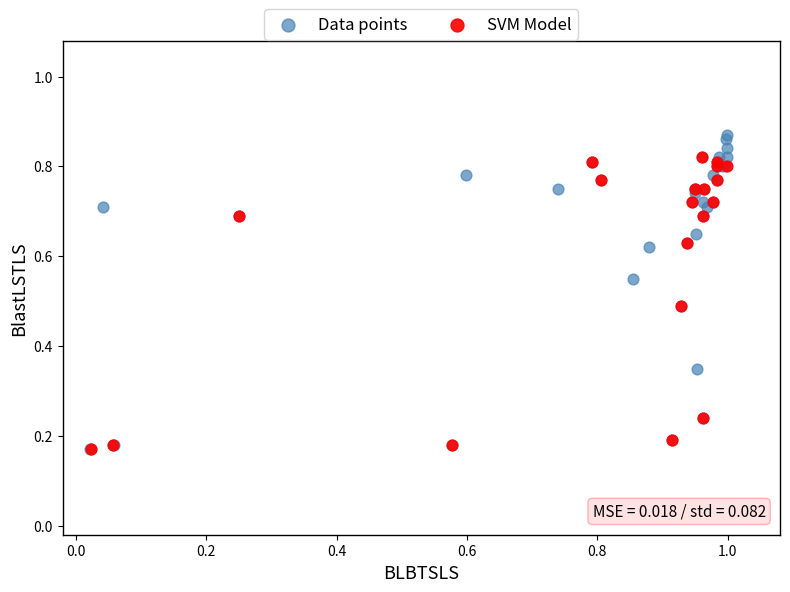

Which series has the largest Y range (max minus min)?

Data points